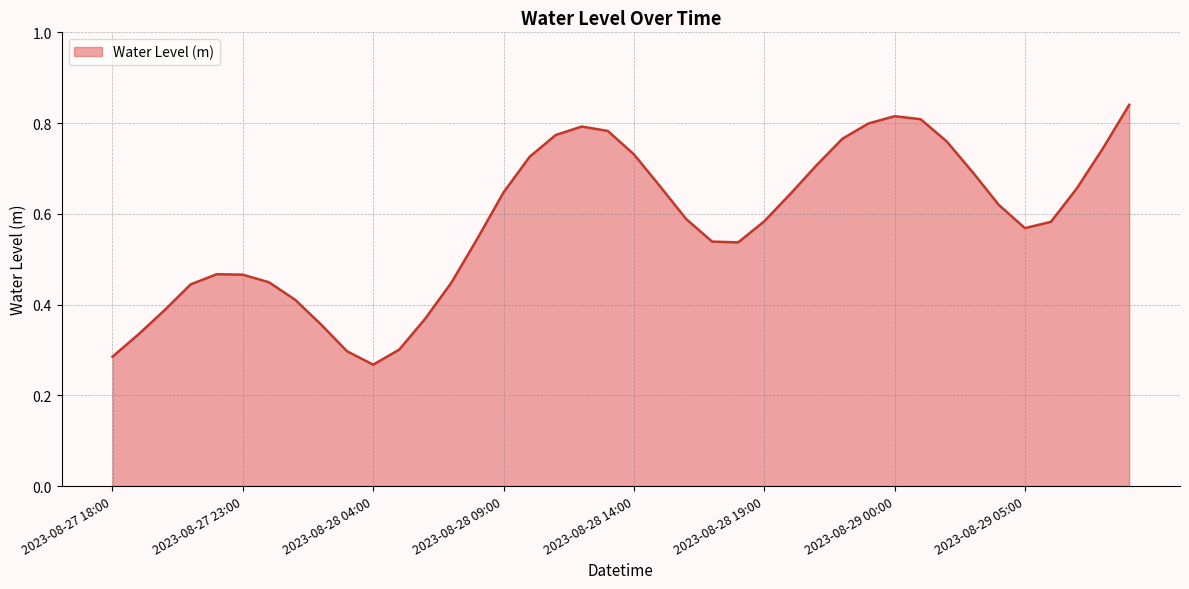

Where is the first local minimum?

2023-08-28 04:00